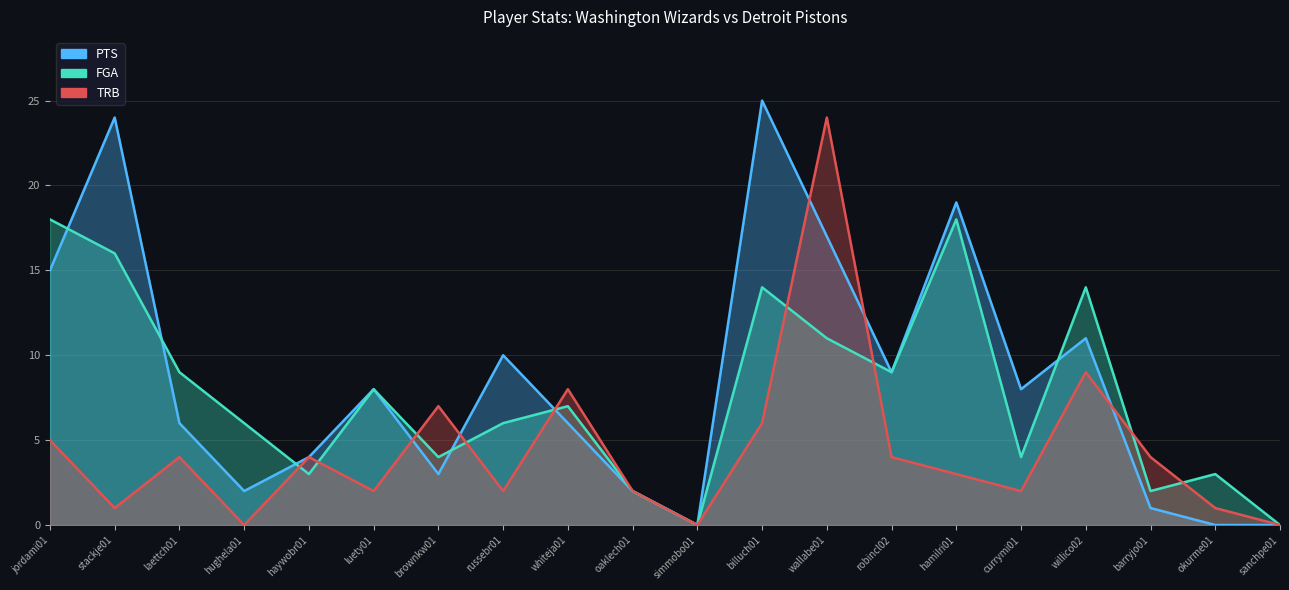

How many interior local valleys does the FGA series have?

6